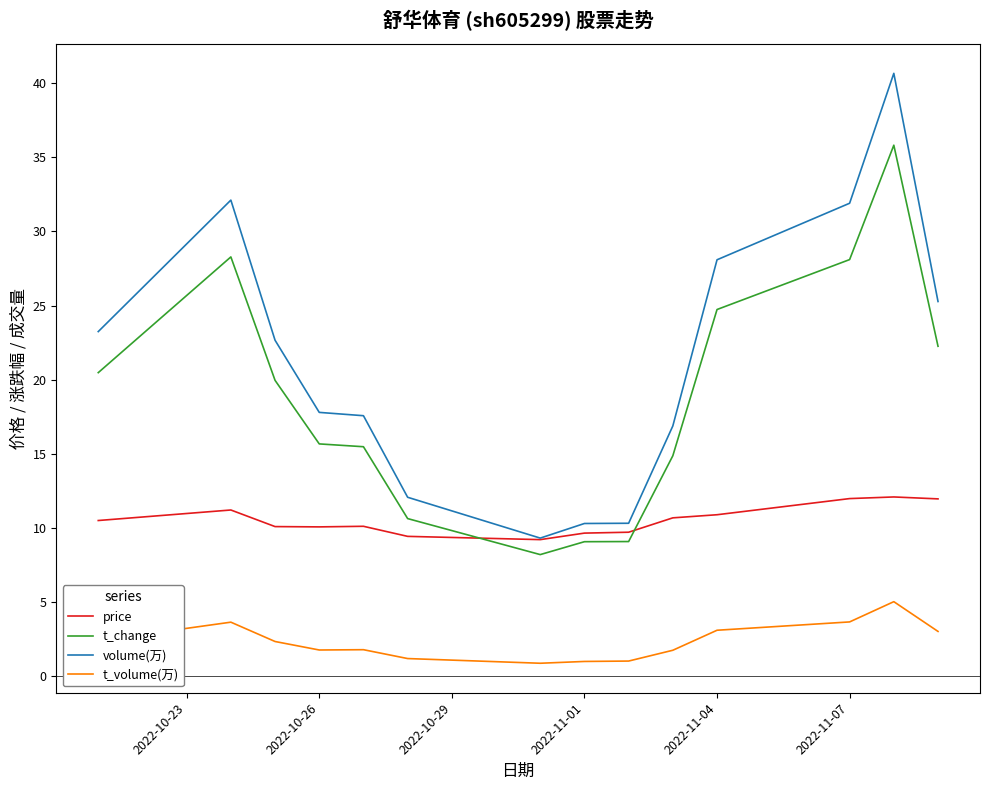

Which series has the largest range (max minus min)?

volume(万)